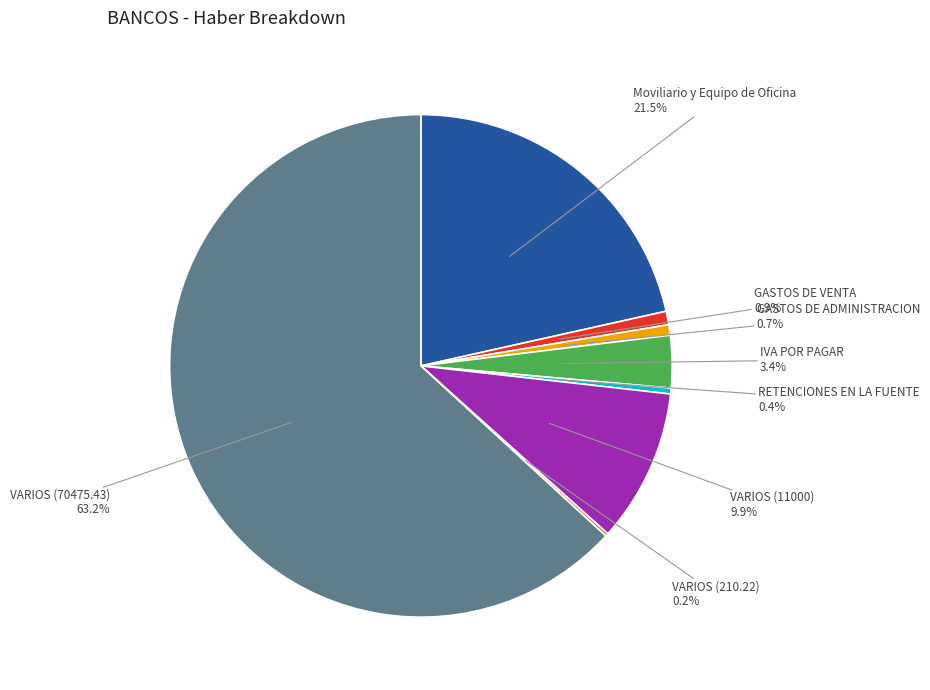

Is GASTOS DE VENTA the majority of the pie?

No